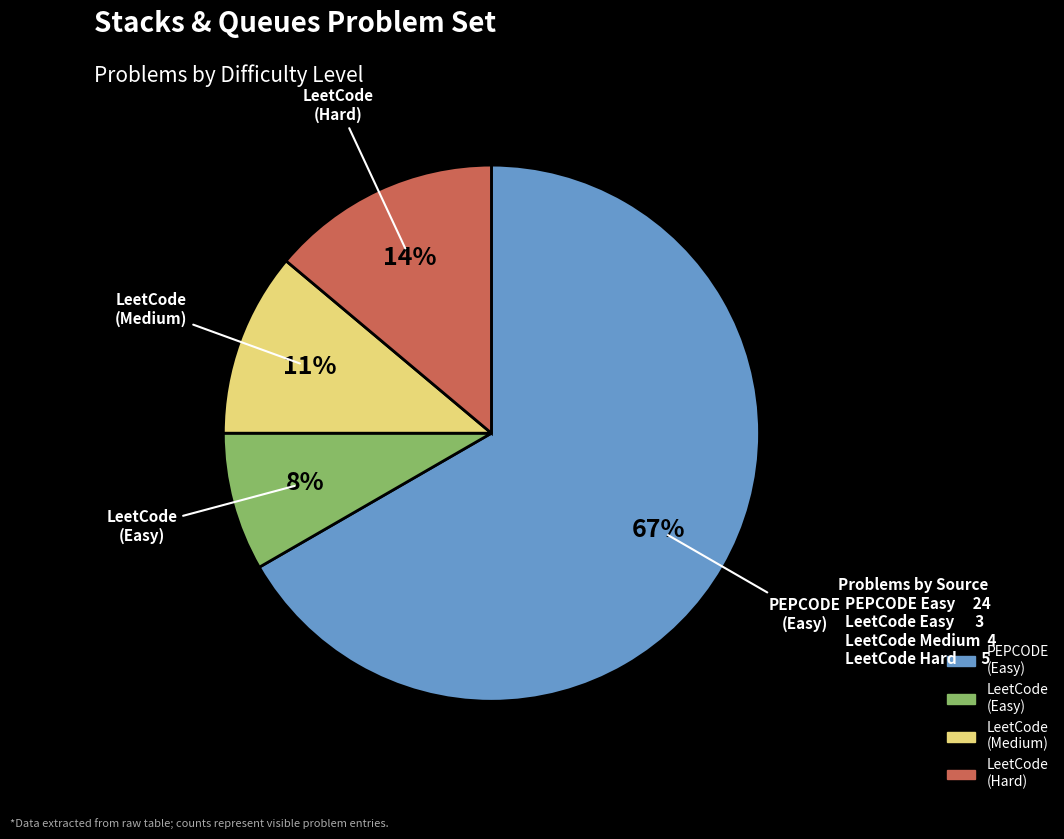

Count the number of slices in the pie.

4